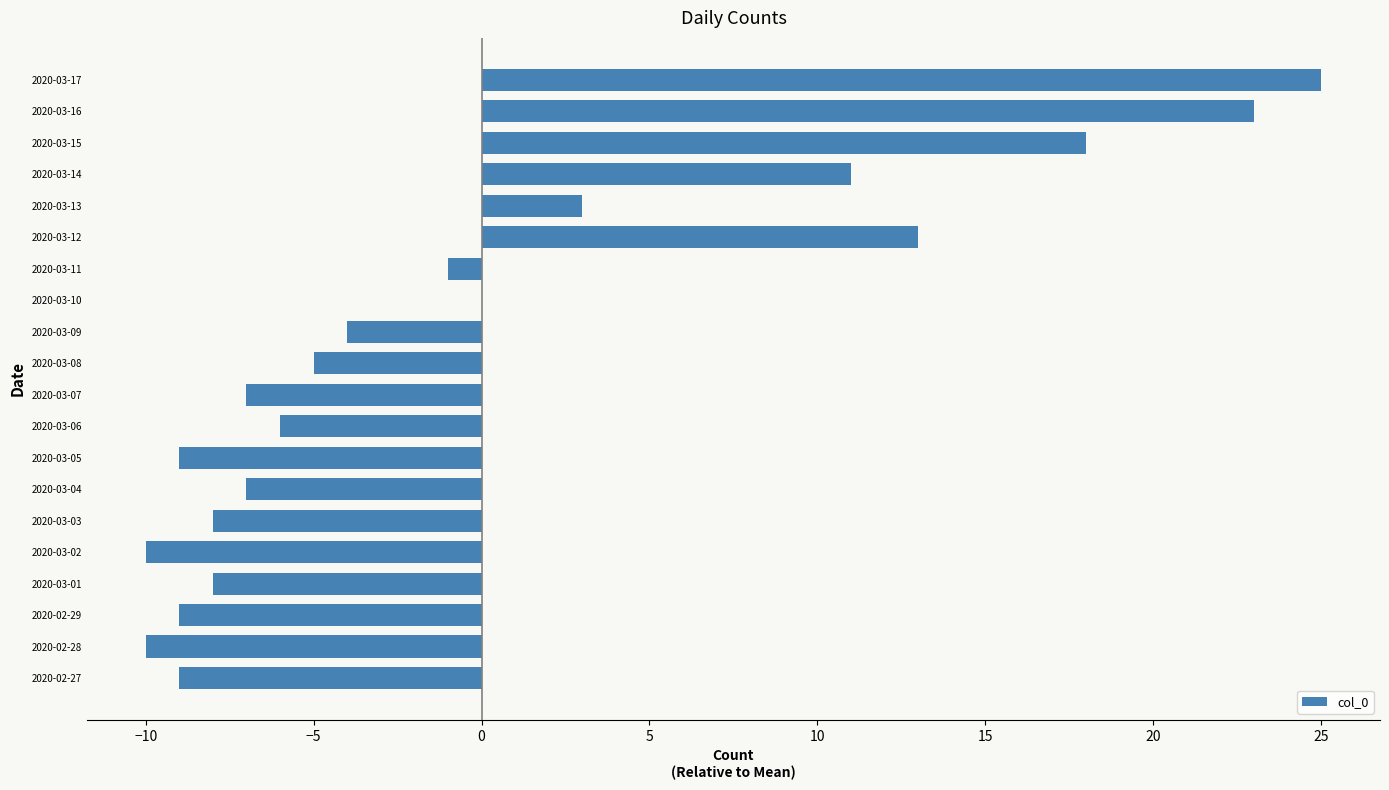

Reading bottom to top, list all the values displayed in this chart.

2020-02-27=-9	2020-02-28=-10	2020-02-29=-9	2020-03-01=-8	2020-03-02=-10	2020-03-03=-8	2020-03-04=-7	2020-03-05=-9	2020-03-06=-6	2020-03-07=-7	2020-03-08=-5	2020-03-09=-4	2020-03-10=0	2020-03-11=-1	2020-03-12=13	2020-03-13=3	2020-03-14=11	2020-03-15=18	2020-03-16=23	2020-03-17=25